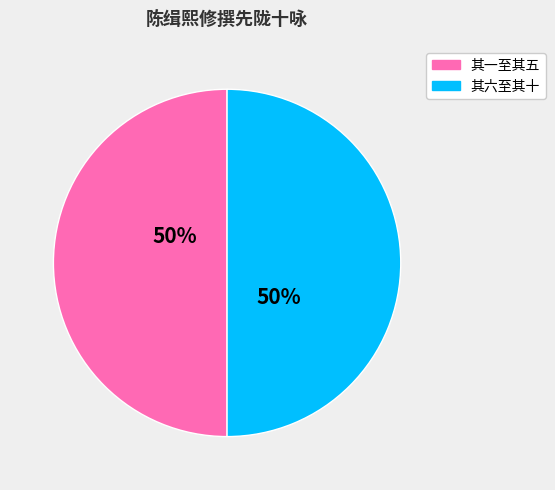

To the nearest percent, what is the average slice percentage?

50%